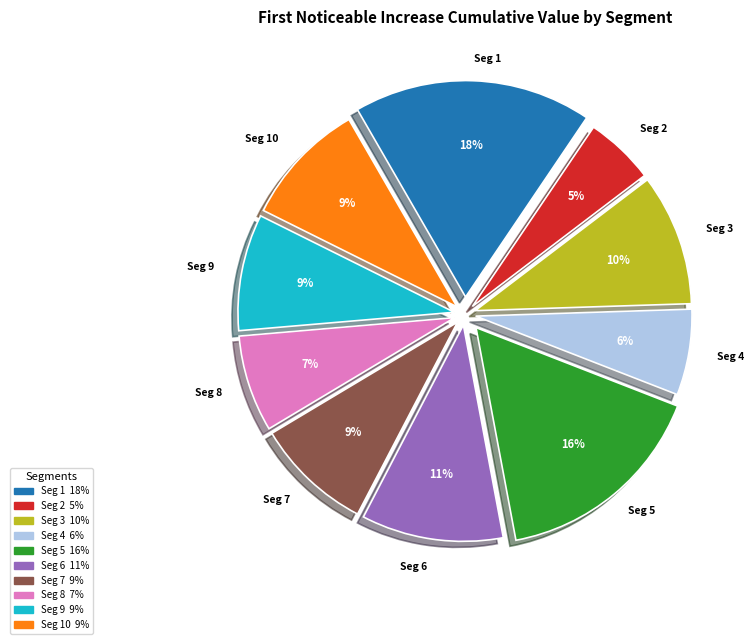

To the nearest percent, what is the average slice percentage?

10%